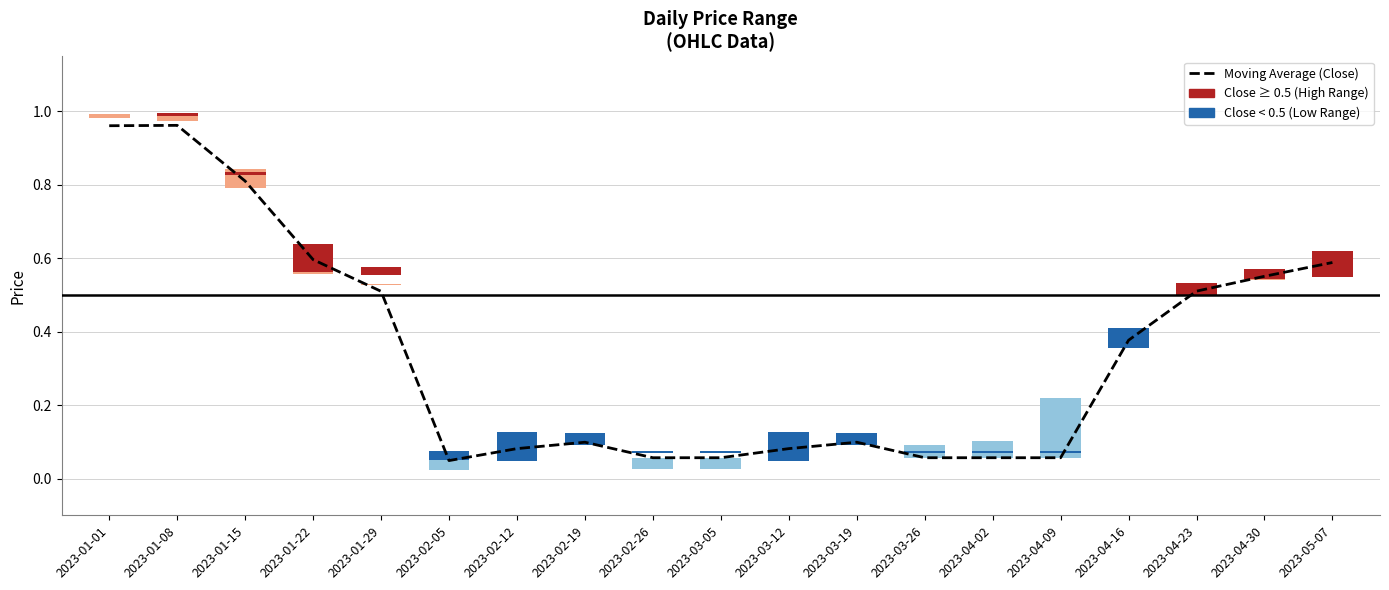

At which label is the value closest to 0?

2023-02-05